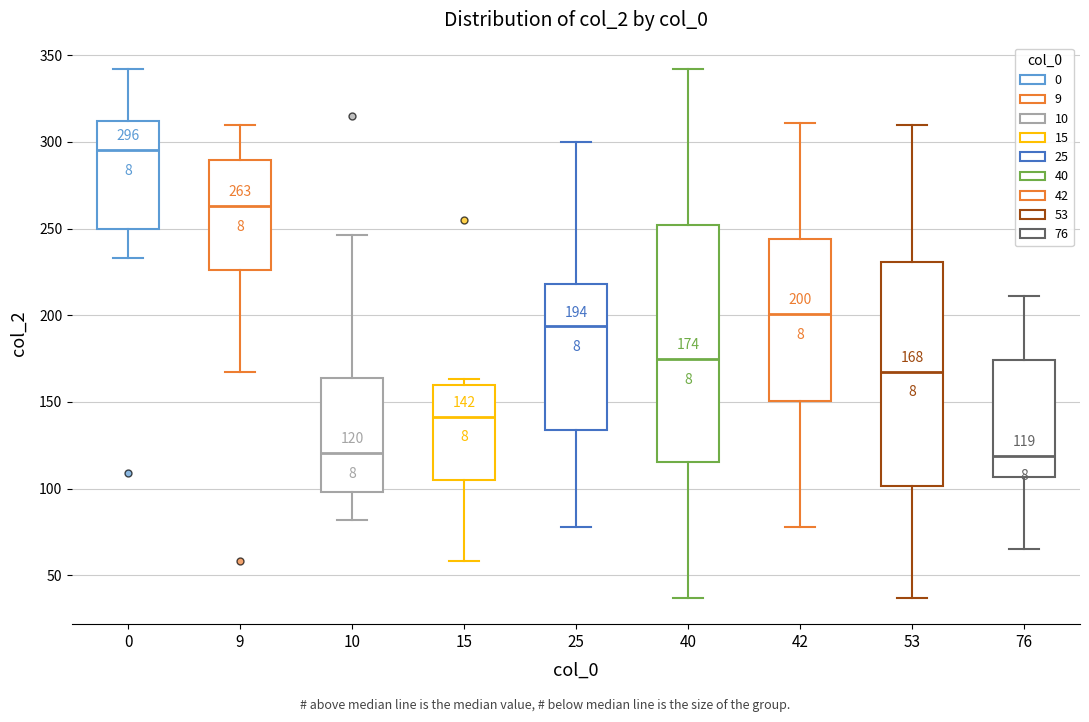

Comparing the boxes themselves (not the whiskers), which one is the tallest?

40